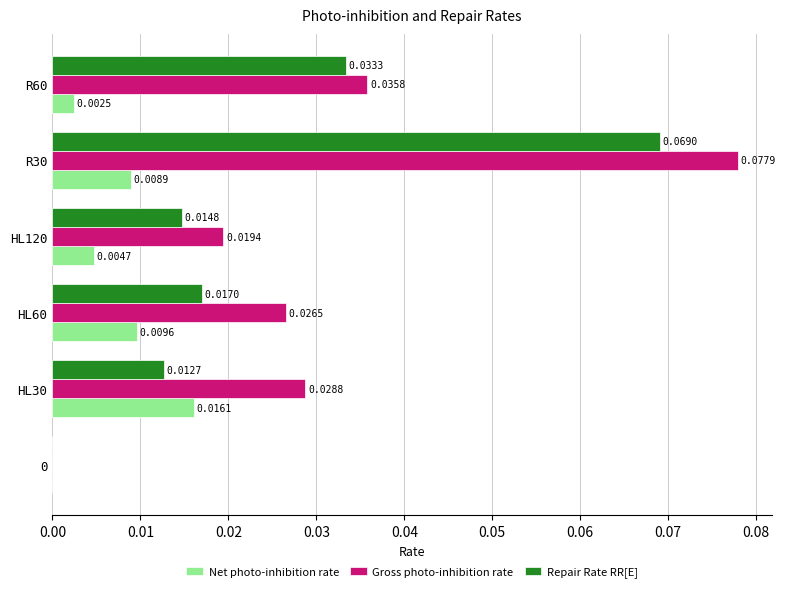

Which series has the largest total across all categories?

Gross photo-inhibition rate